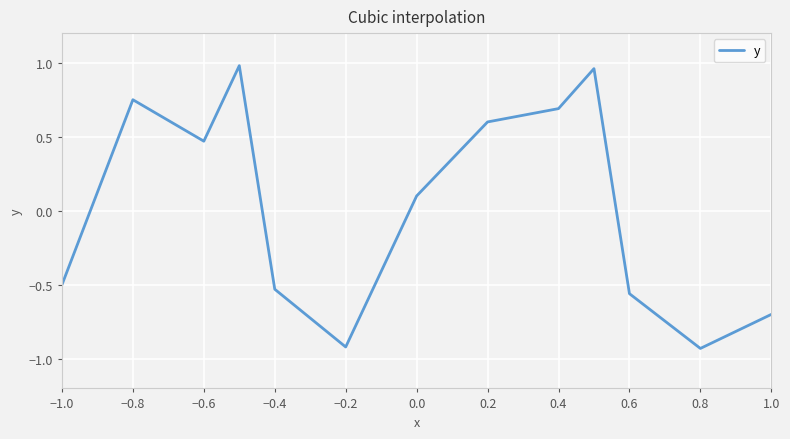

How many lines are shown in the chart?

1